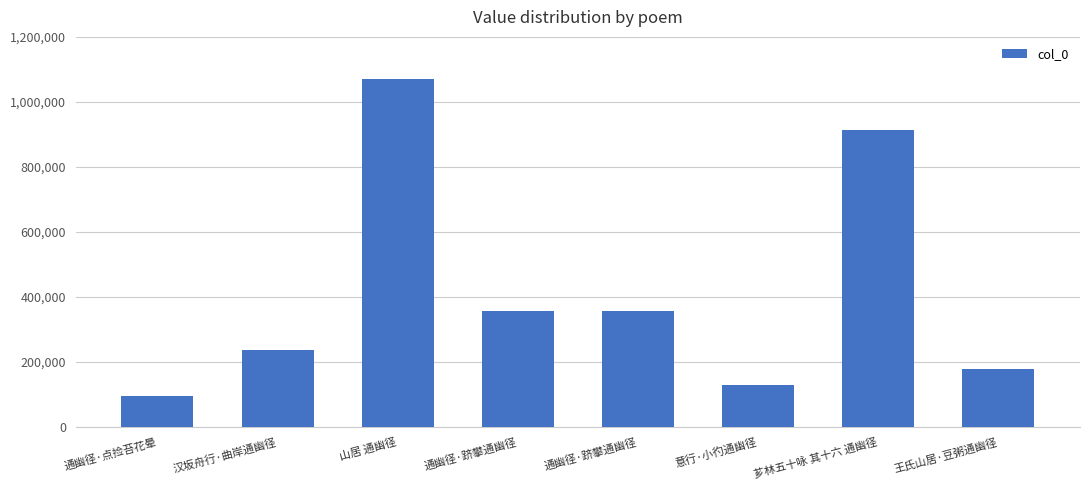

Reading left to right, list all the values displayed in this chart.

94247	235983	1070256	355960	355960	130362	912445	179147